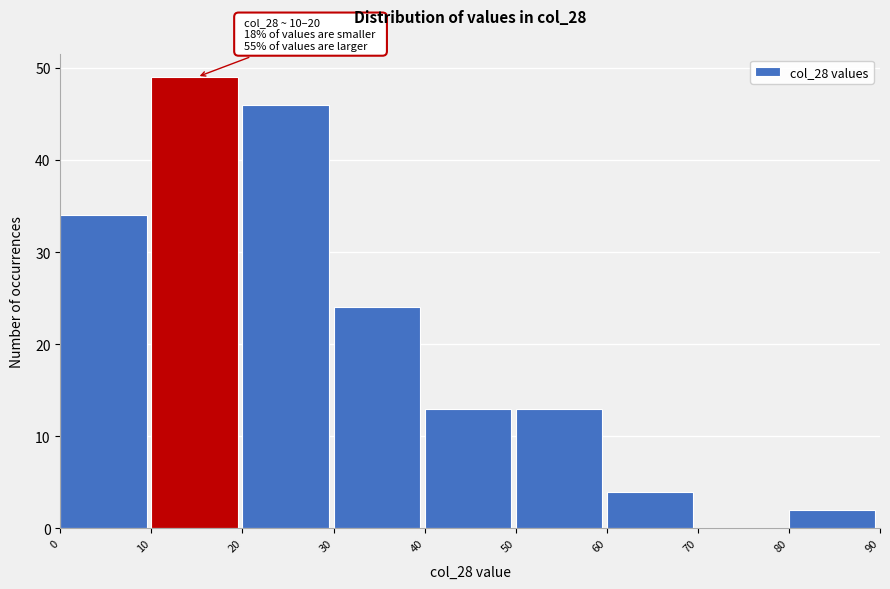

Which range on the x-axis has the tallest bar?

10 to 20